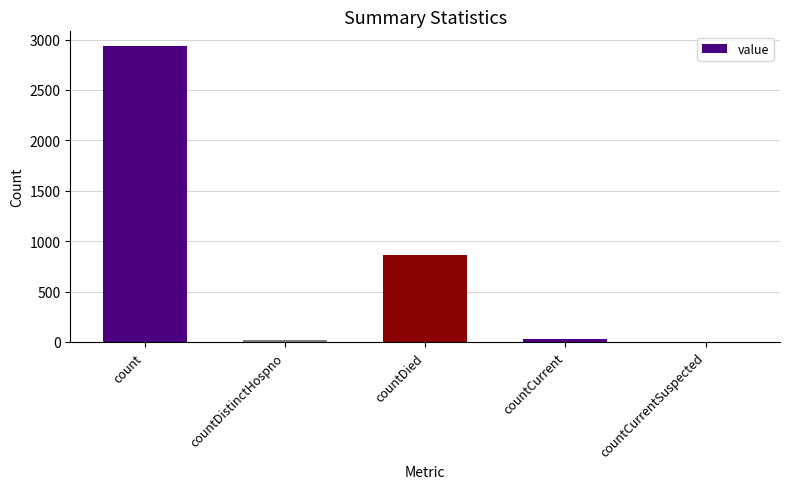

Reading left to right, transcribe all the data shown in this chart.

2935	17	867	31	0